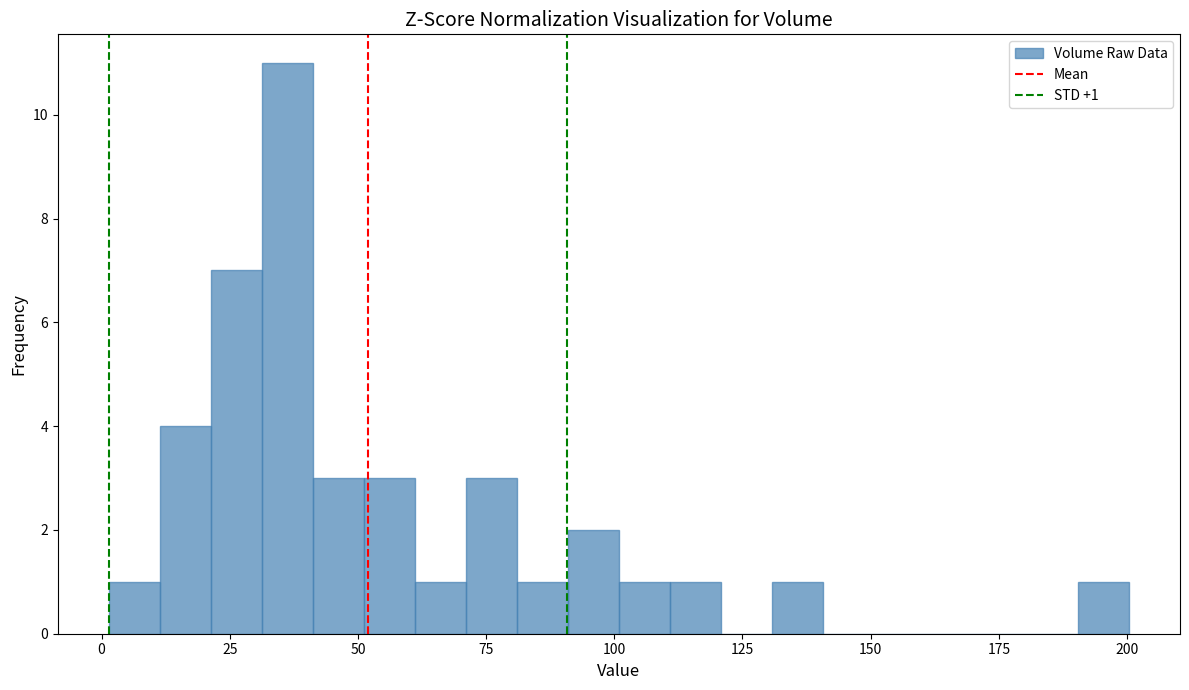

Read against the x-axis, roughly where is the centre of the tallest bar?

35